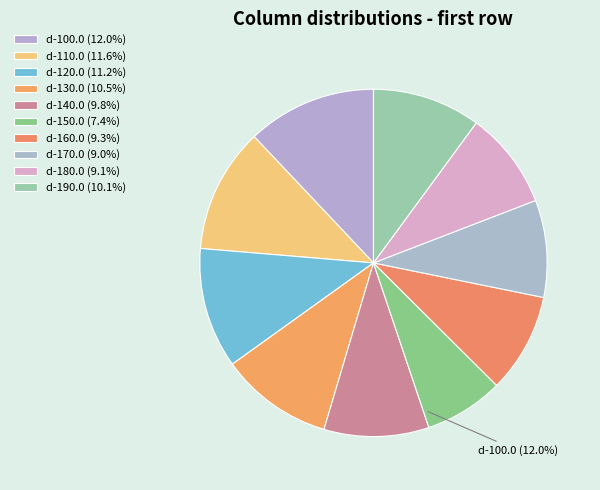

Is there any slice that represents more than half of the pie?

No